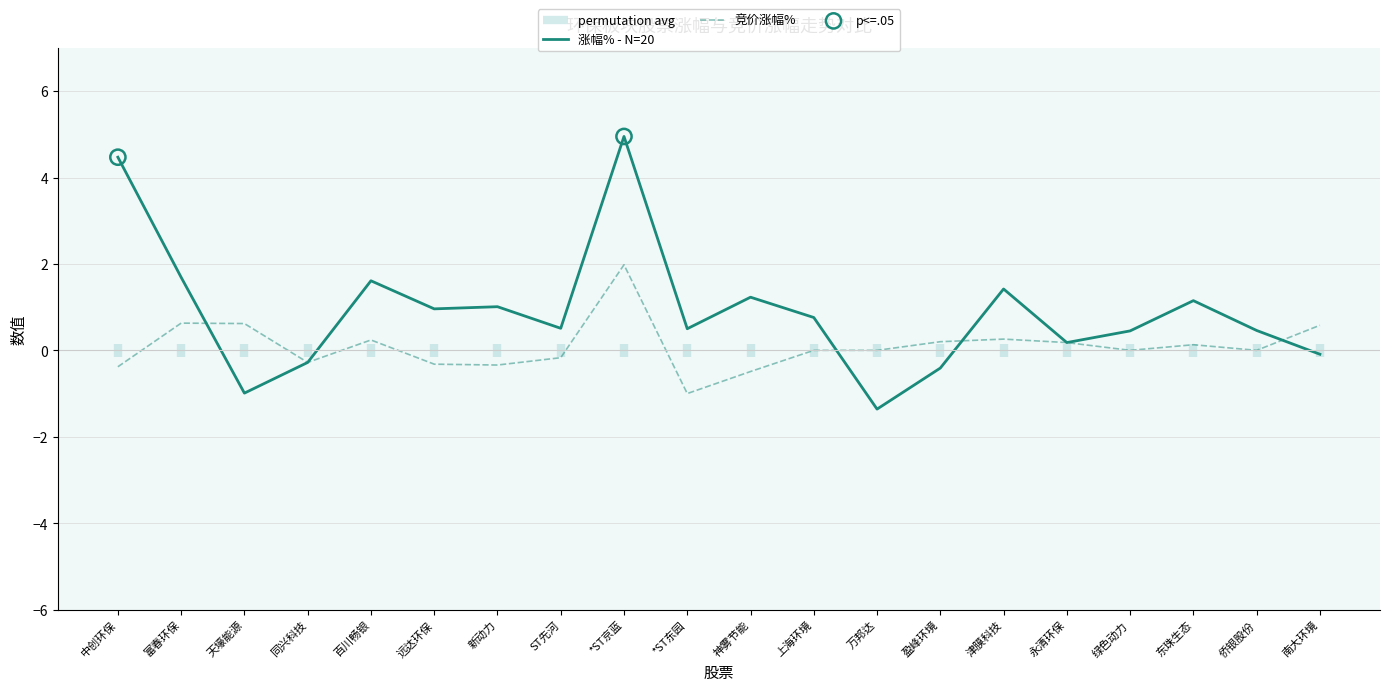

What is the total value across all series at 永清环保?

0.4